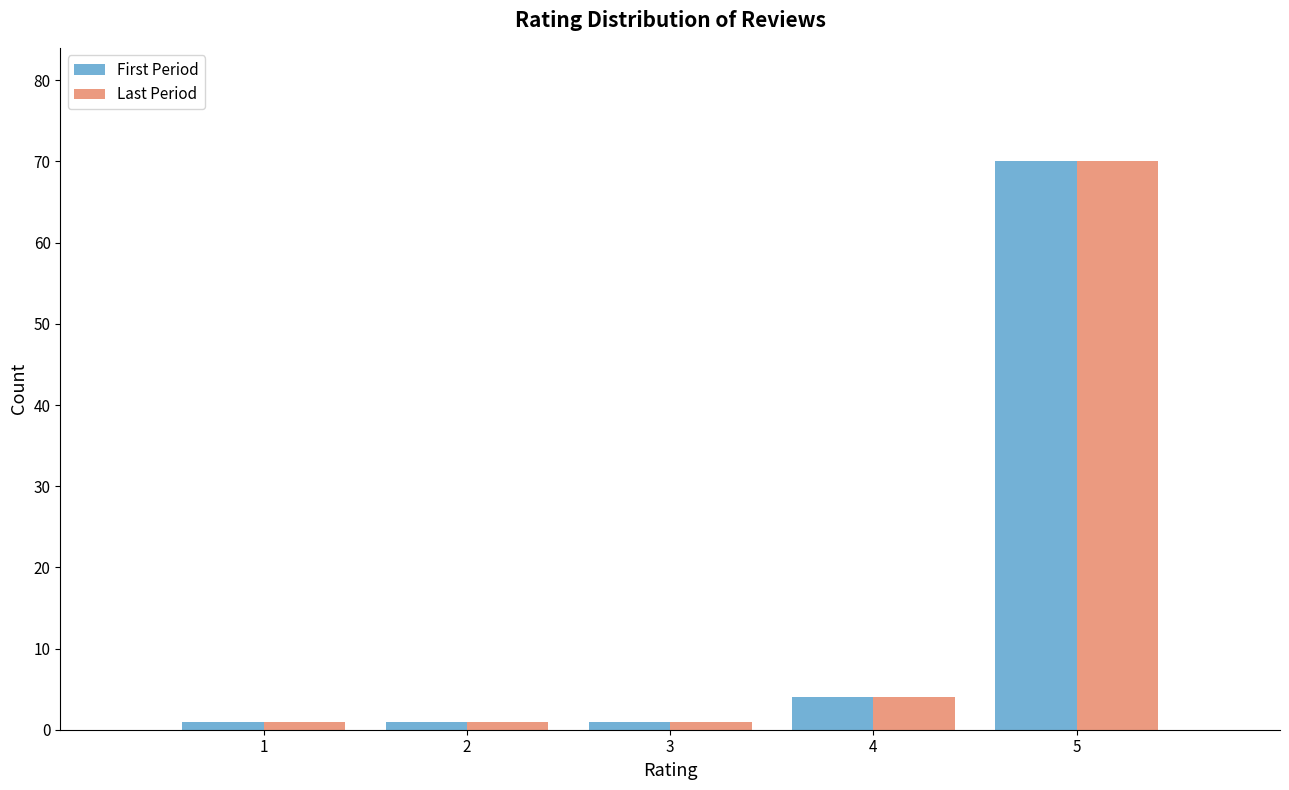

What is the height of the Last Period bar covering 2.5 to 3.5 on the x-axis? The values are not printed on the chart, so give them approximately, as read against the axis.

1